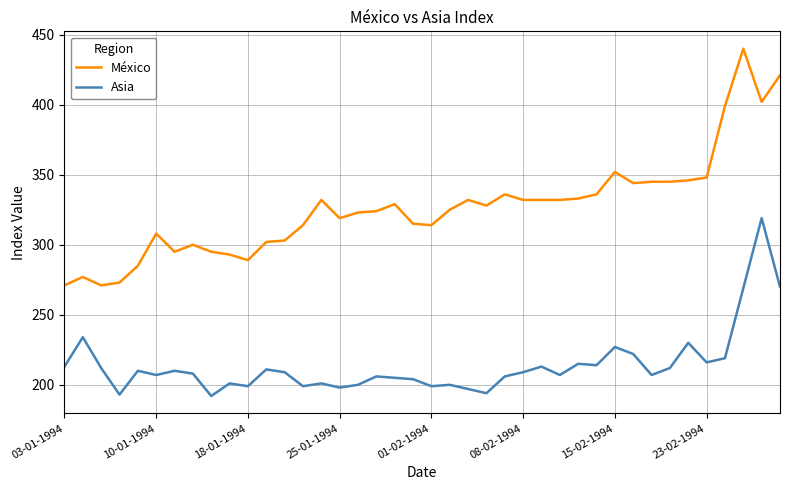

Which series has the largest total across all categories?

México